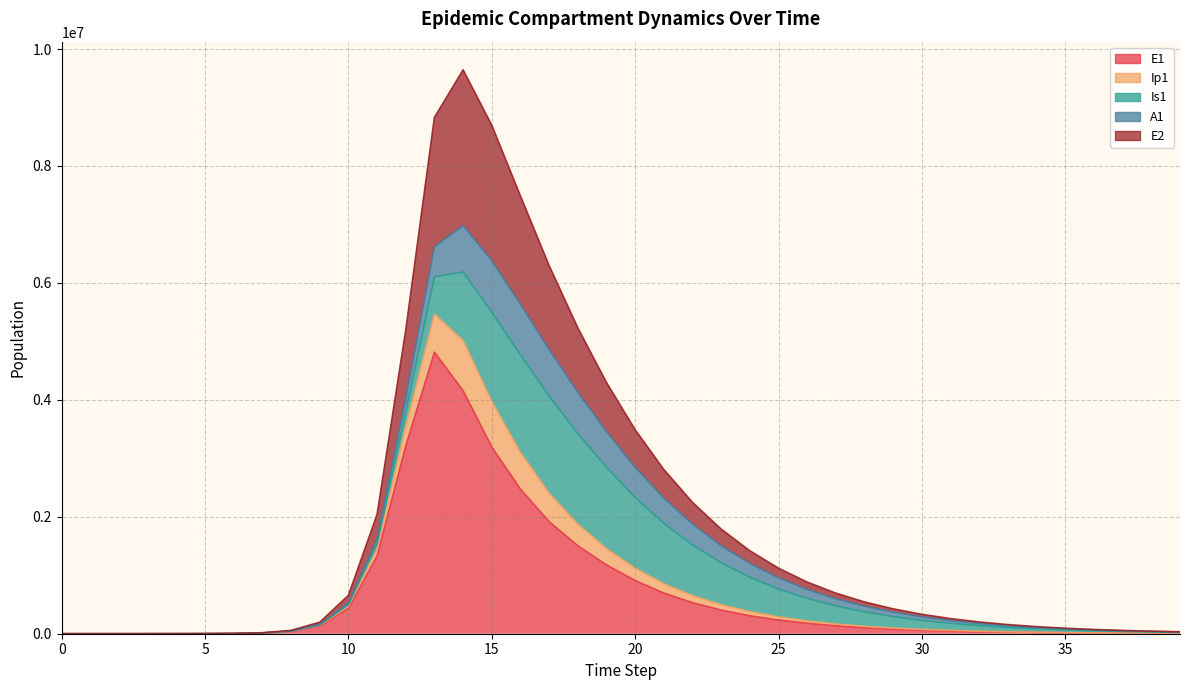

What is the average value of the E1 series?

705239.3